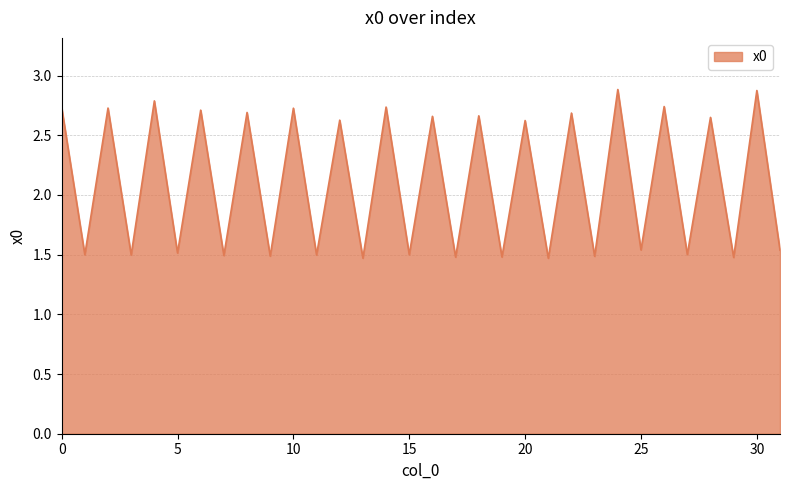

What is the maximum value shown in the chart?

2.9